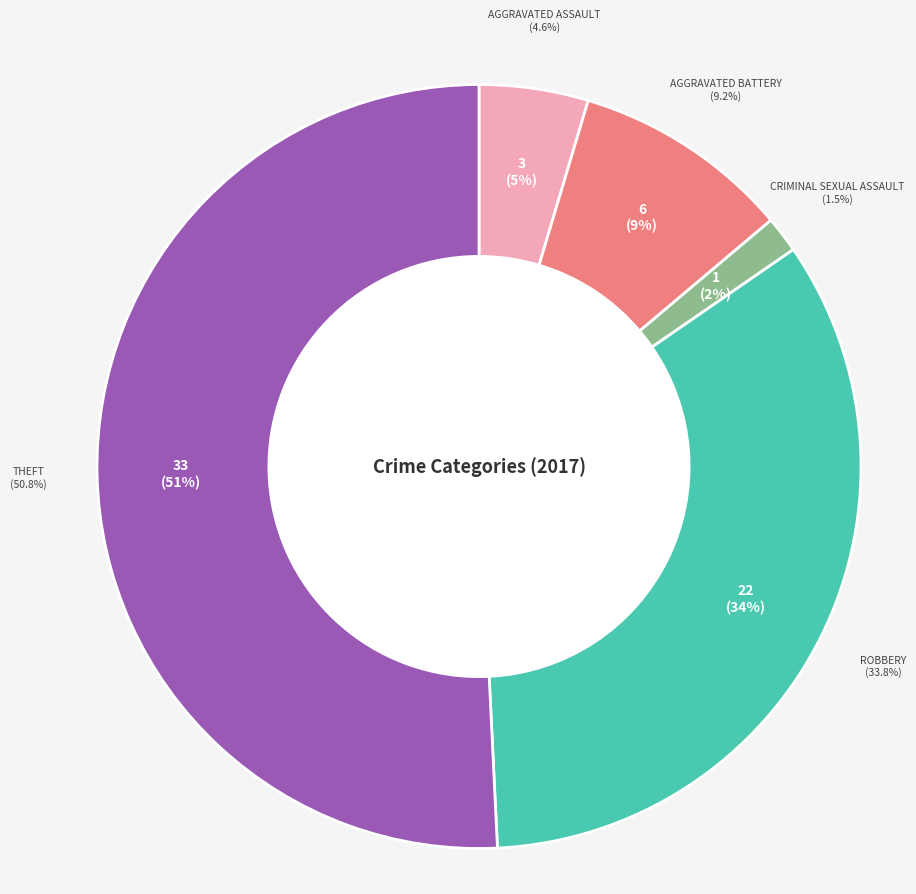

What is the ratio of the value at Robbery to the value at Aggravated Battery?

3.7